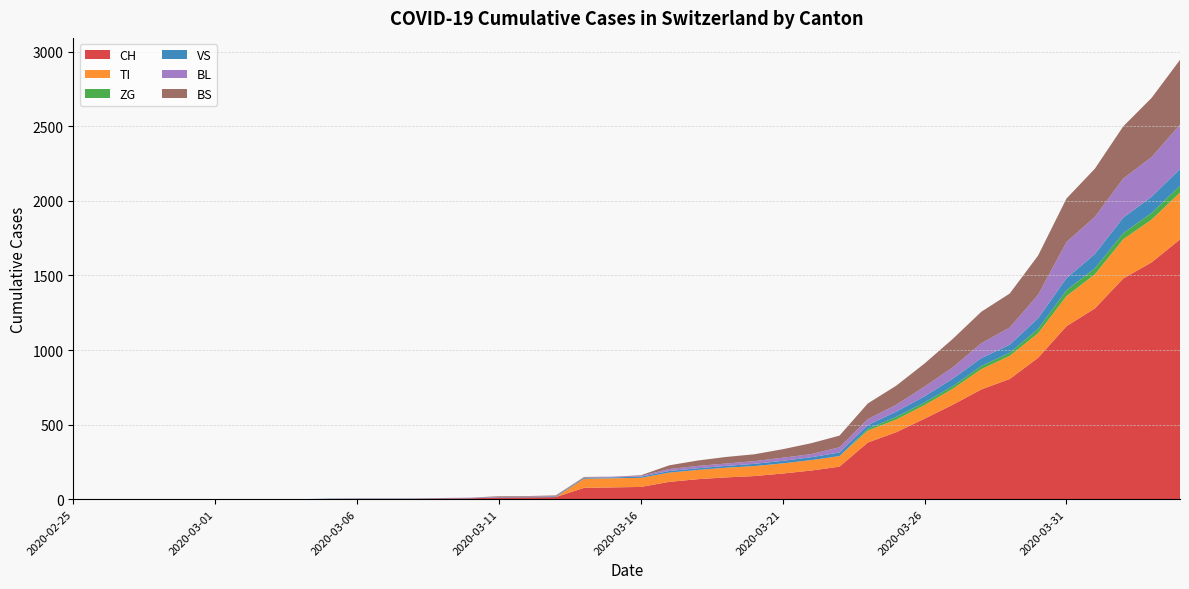

Which has a higher value, 2020-03-29 or 2020-03-05?

2020-03-29